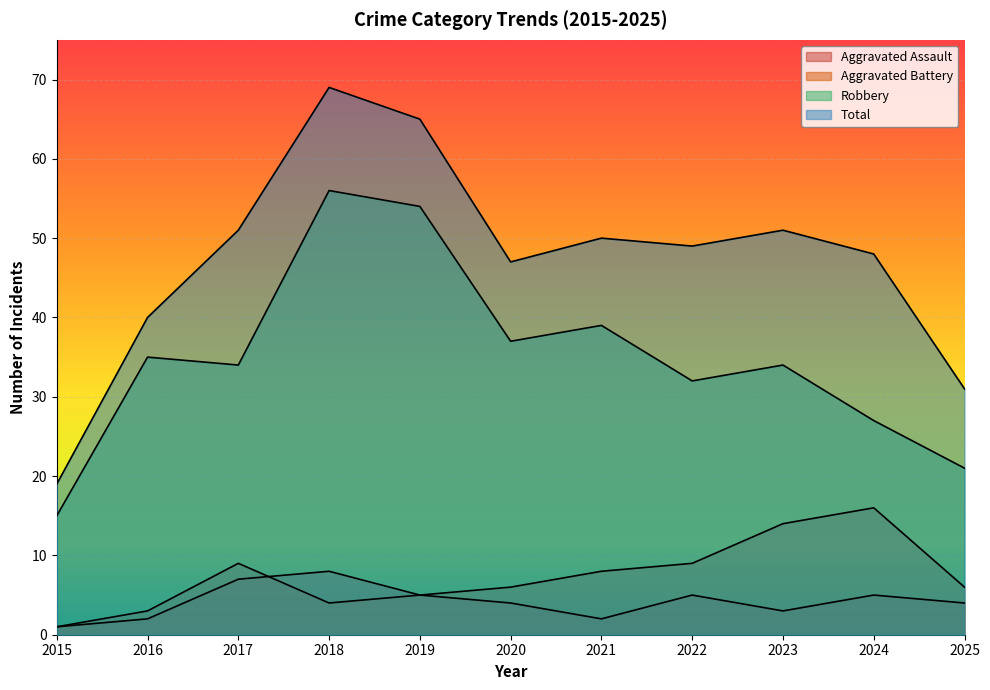

At which label does Robbery reach its minimum?

2015